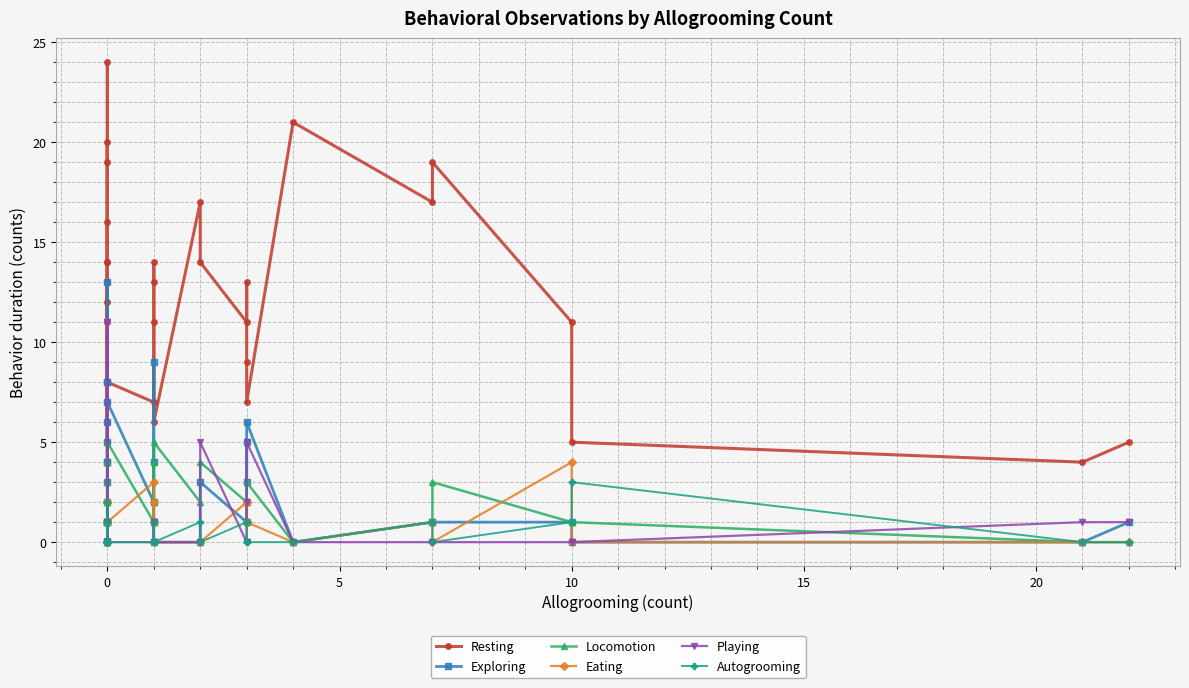

True or false: Autogrooming has more than 2 interior local peaks.

True